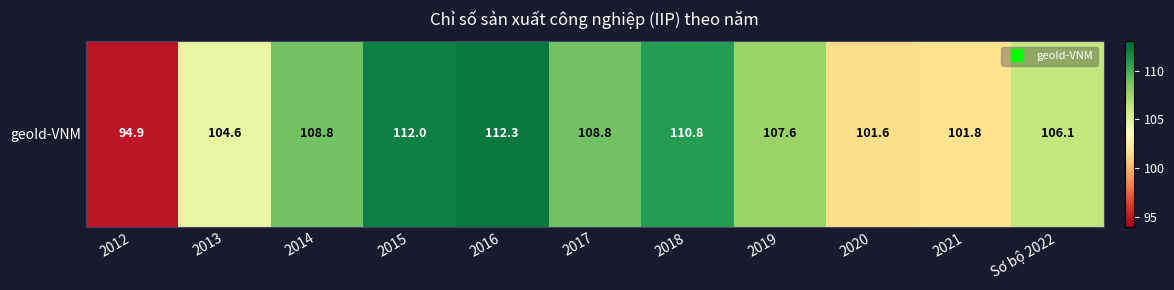

Count the number of values greater than 107.

6